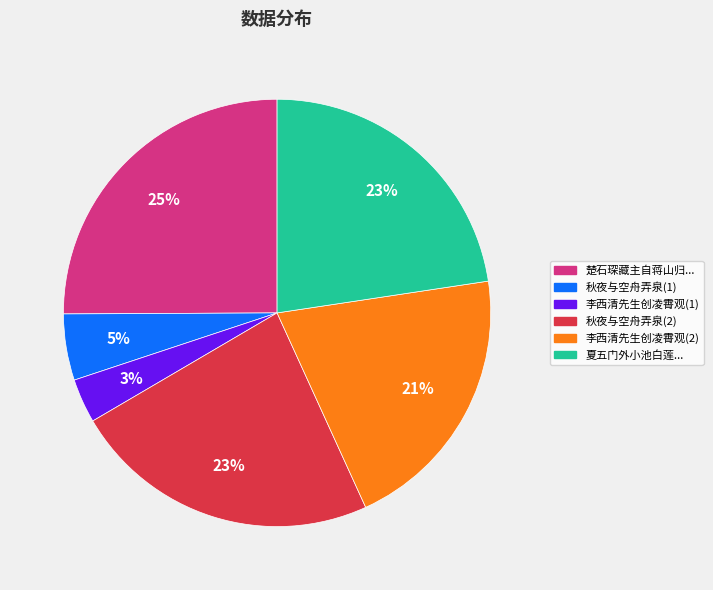

Is there any slice that represents more than half of the pie?

No